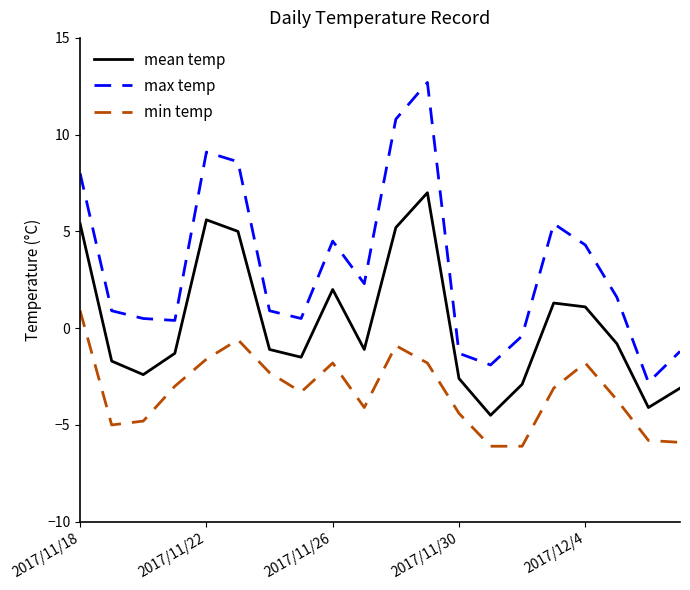

List the series in order of their overall mean, highest first.

max temp, mean temp, min temp